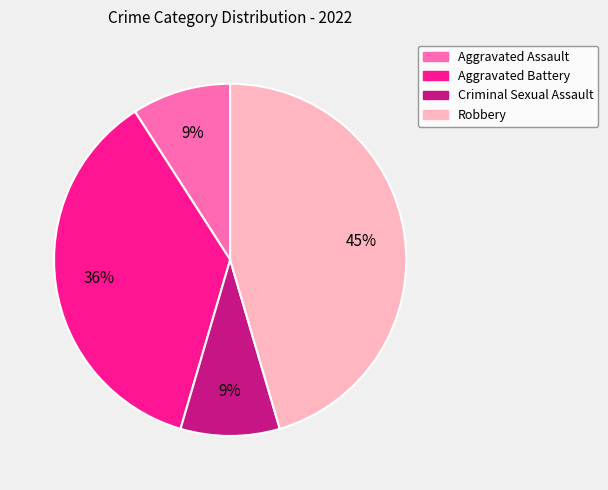

Do Aggravated Assault and Criminal Sexual Assault together represent more than half of the pie?

No